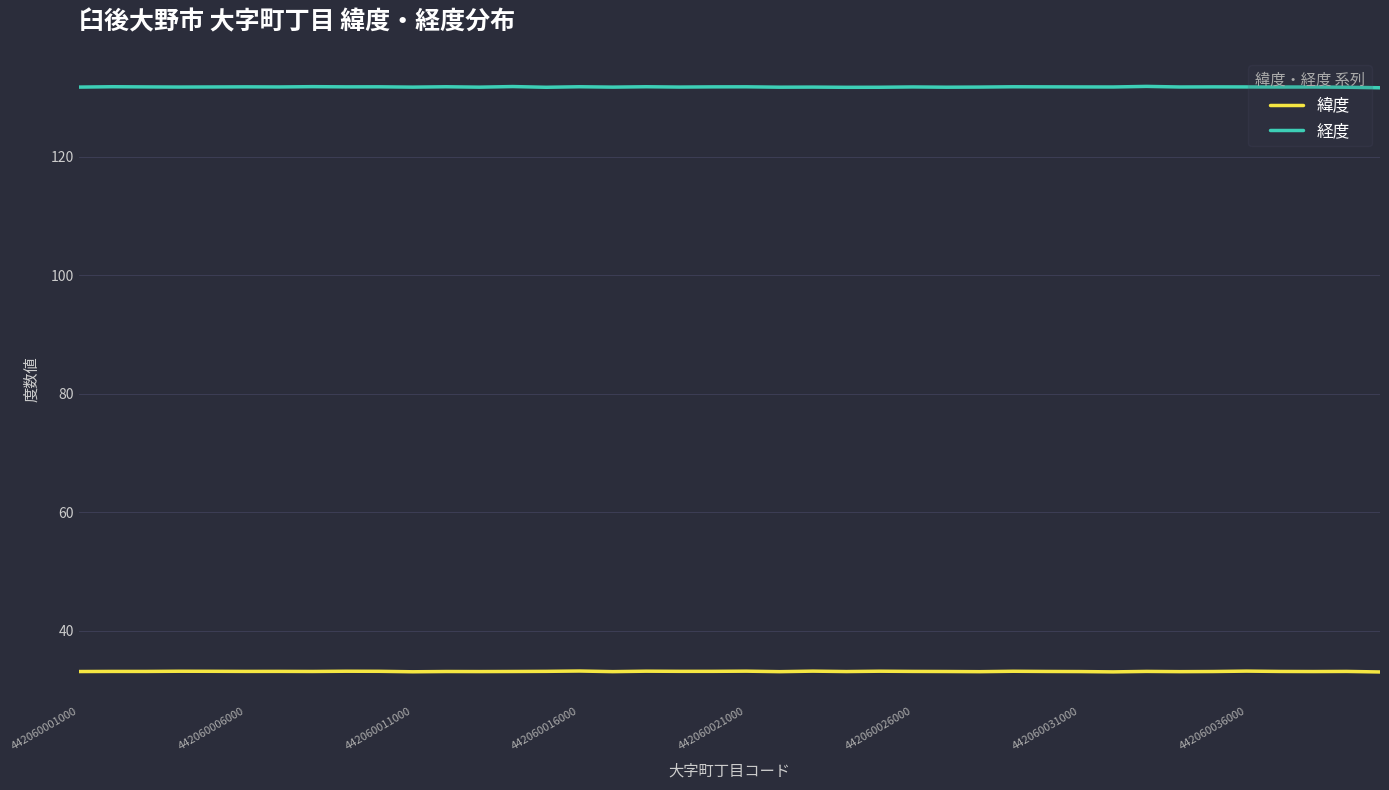

Which series has the largest total across all categories?

経度